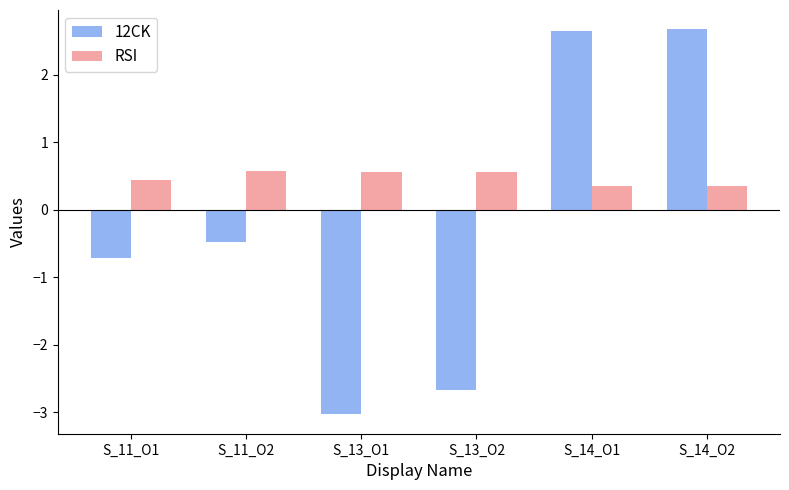

The value of 12CK at S_11_O1 is -0.7. True or false?

True